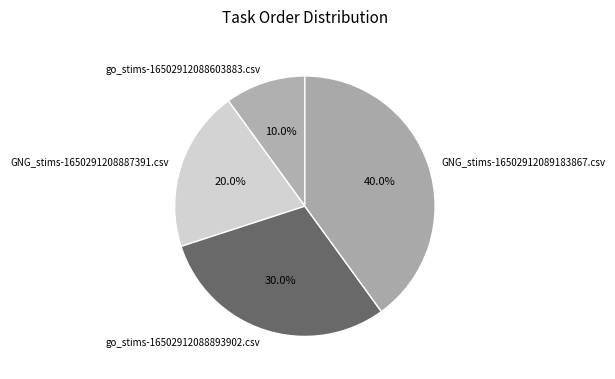

To the nearest percent, what is the difference between the go_stims-16502912088603883.csv and GNG_stims-16502912089183867.csv slice percentages?

30%